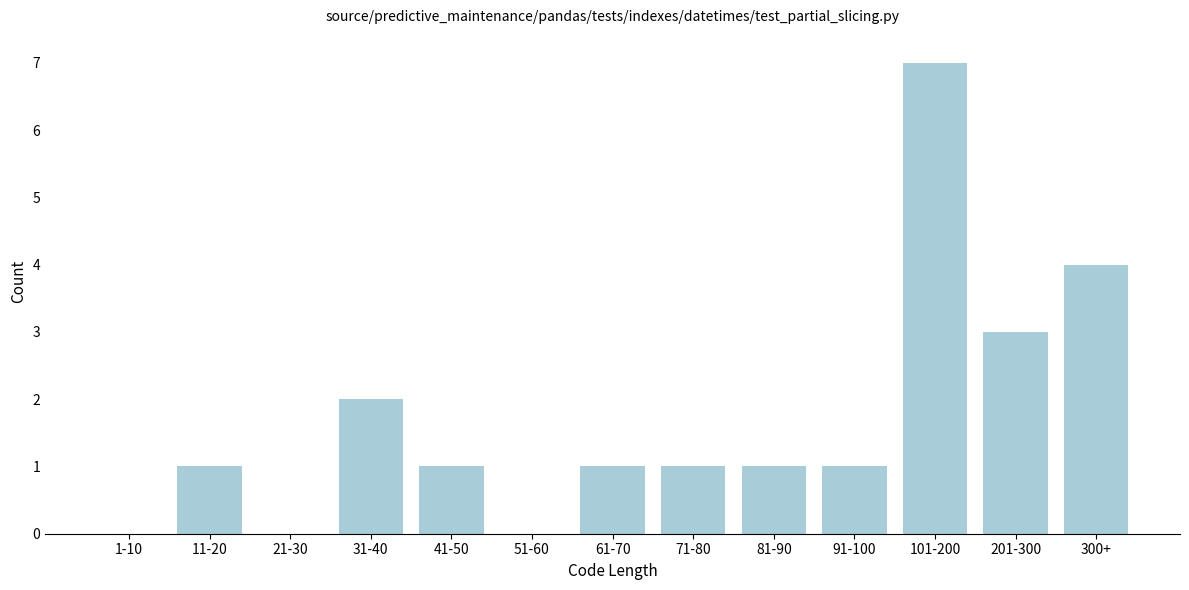

Reading left to right, transcribe all the data shown in this chart.

1-10=0	11-20=1	21-30=0	31-40=2	41-50=1	51-60=0	61-70=1	71-80=1	81-90=1	91-100=1	101-200=7	201-300=3	300+=4